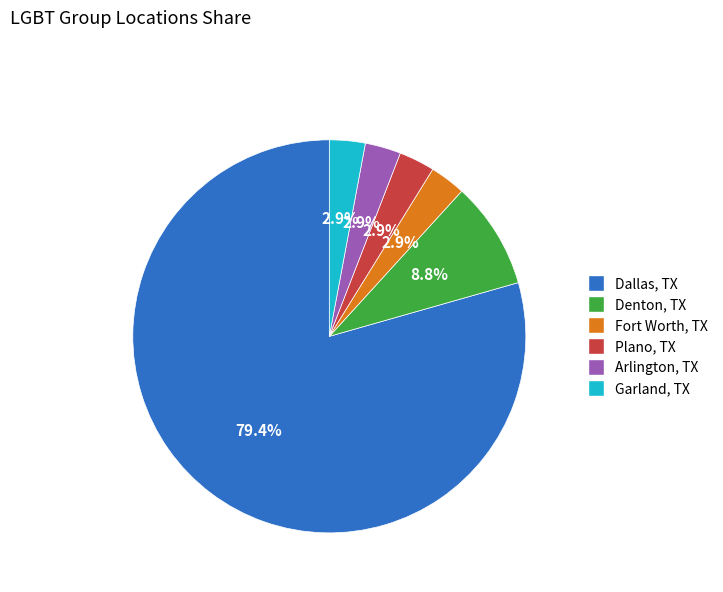

Which category has the biggest portion of the pie?

Dallas, TX